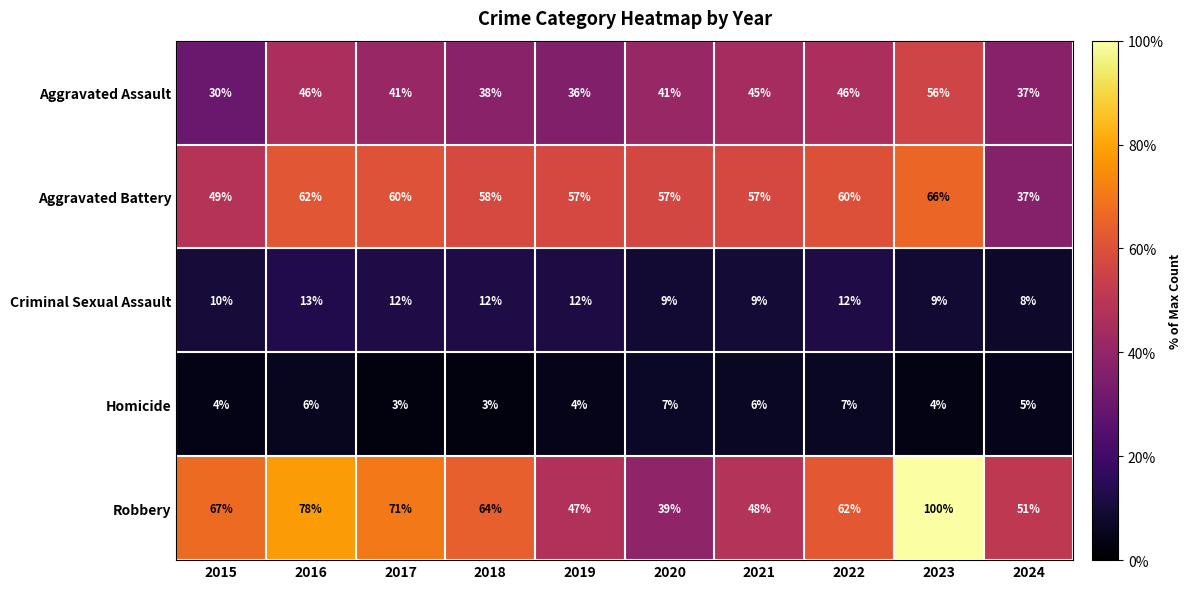

Where does the Aggravated Assault series first go above 41?

2016